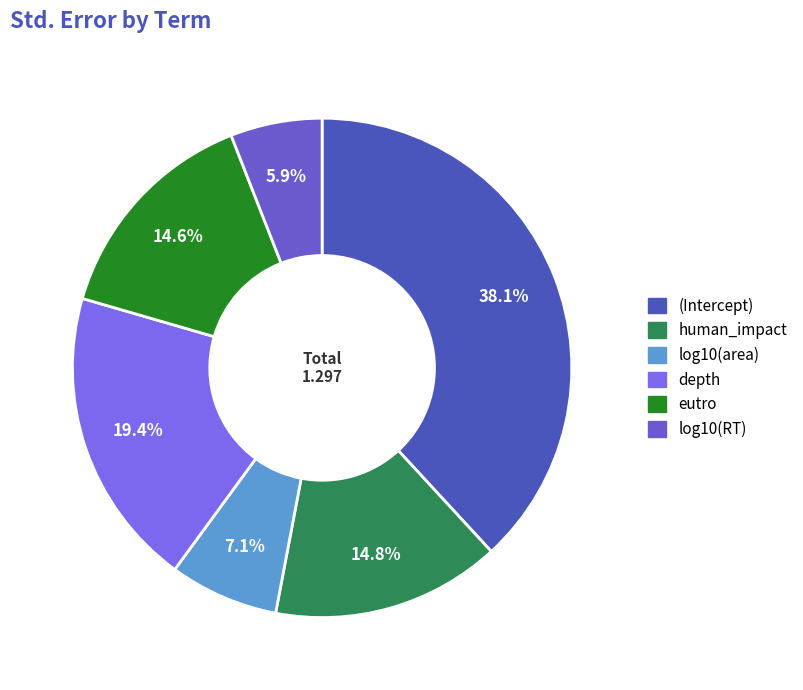

The (Intercept) slice represents 38% of the pie. True or false?

True